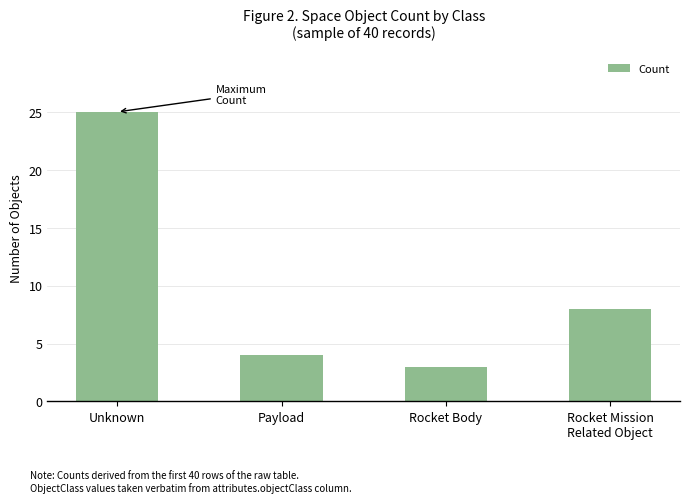

What is the change in value from Unknown to Payload?

-21